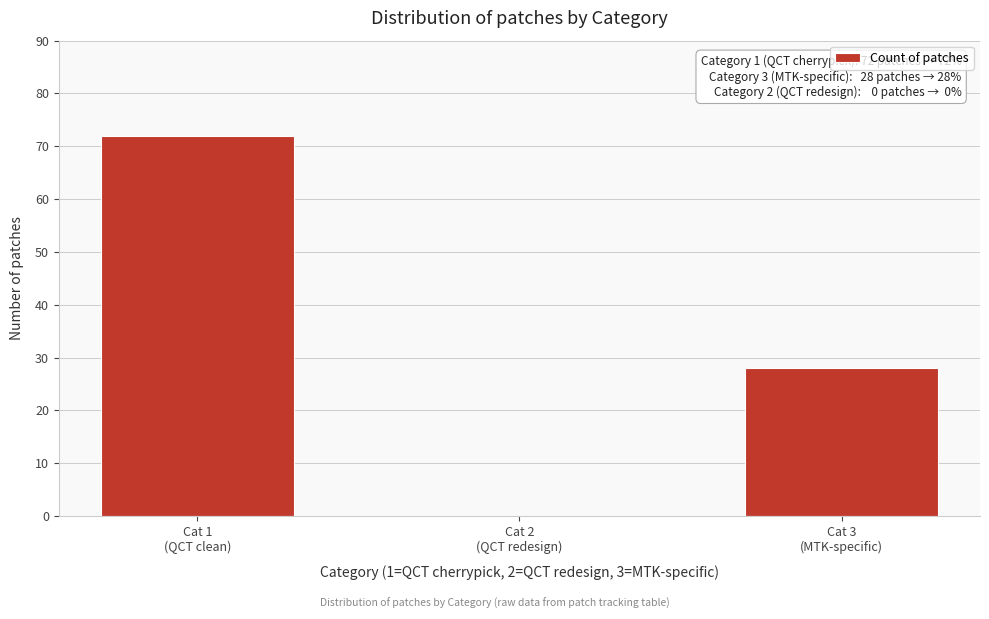

What is the sum of all values?

100